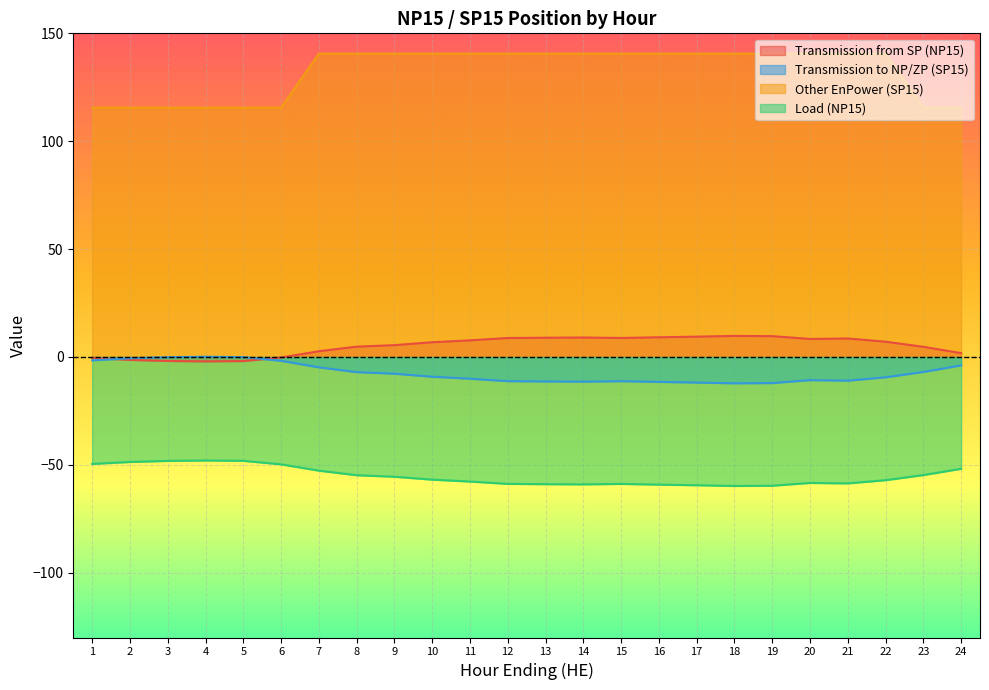

Which series changed the most between 2 and 15?

Other EnPower (SP15)